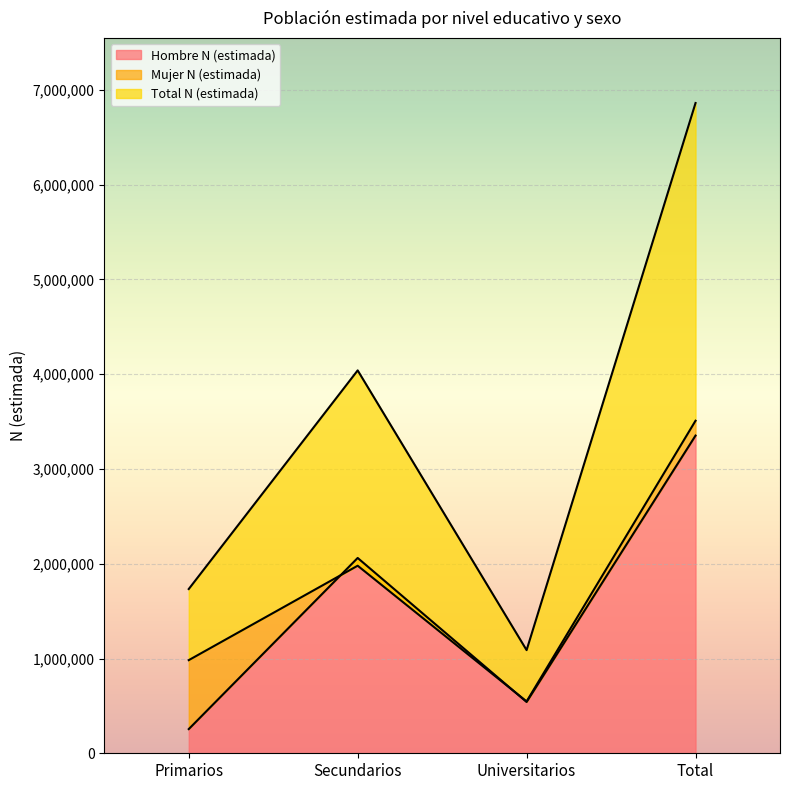

Which series has the largest total across all categories?

Total N (estimada)